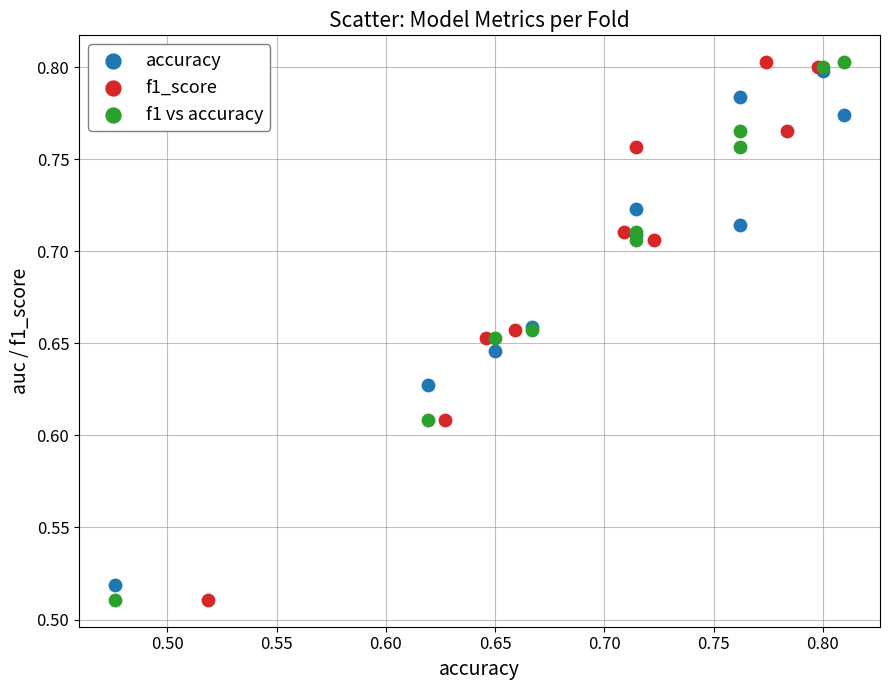

What are all the series names shown in the legend?

accuracy, f1_score, f1 vs accuracy